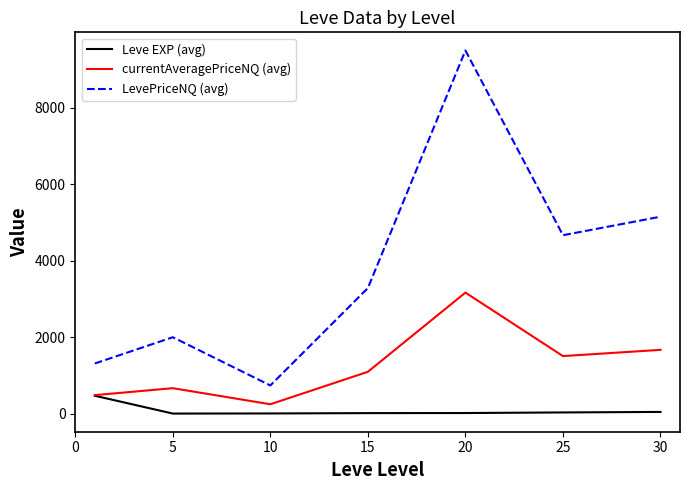

Which series has the largest total across all categories?

LevePriceNQ (avg)